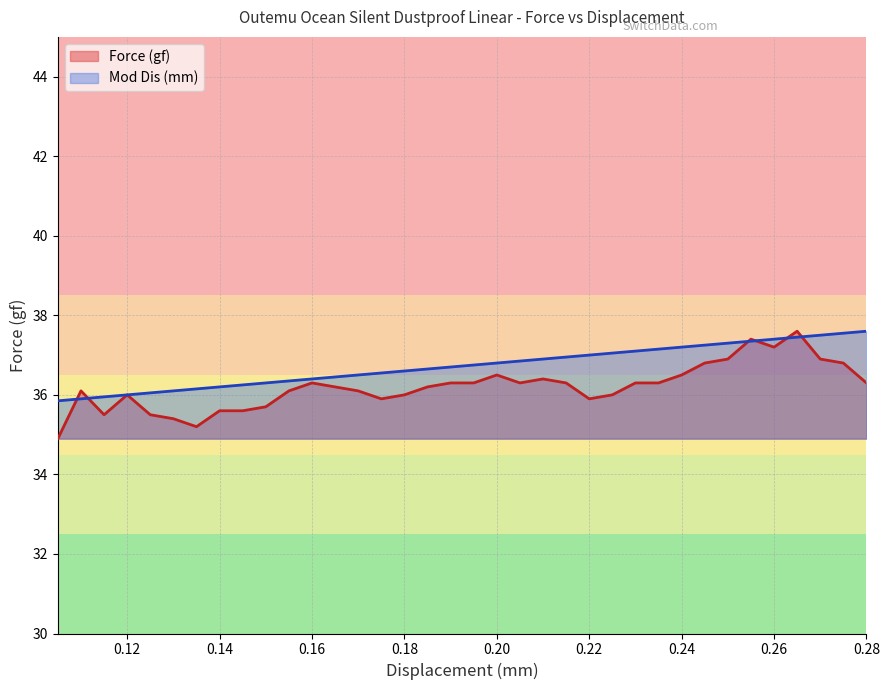

In Force (gf), how many points are higher than both neighbors (excluding endpoints)?

7